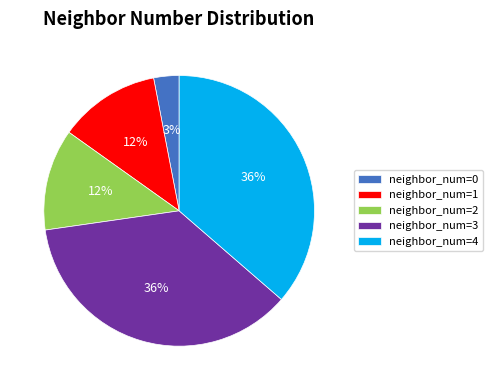

To the nearest percent, what portion does neighbor_num=2 represent?

12%